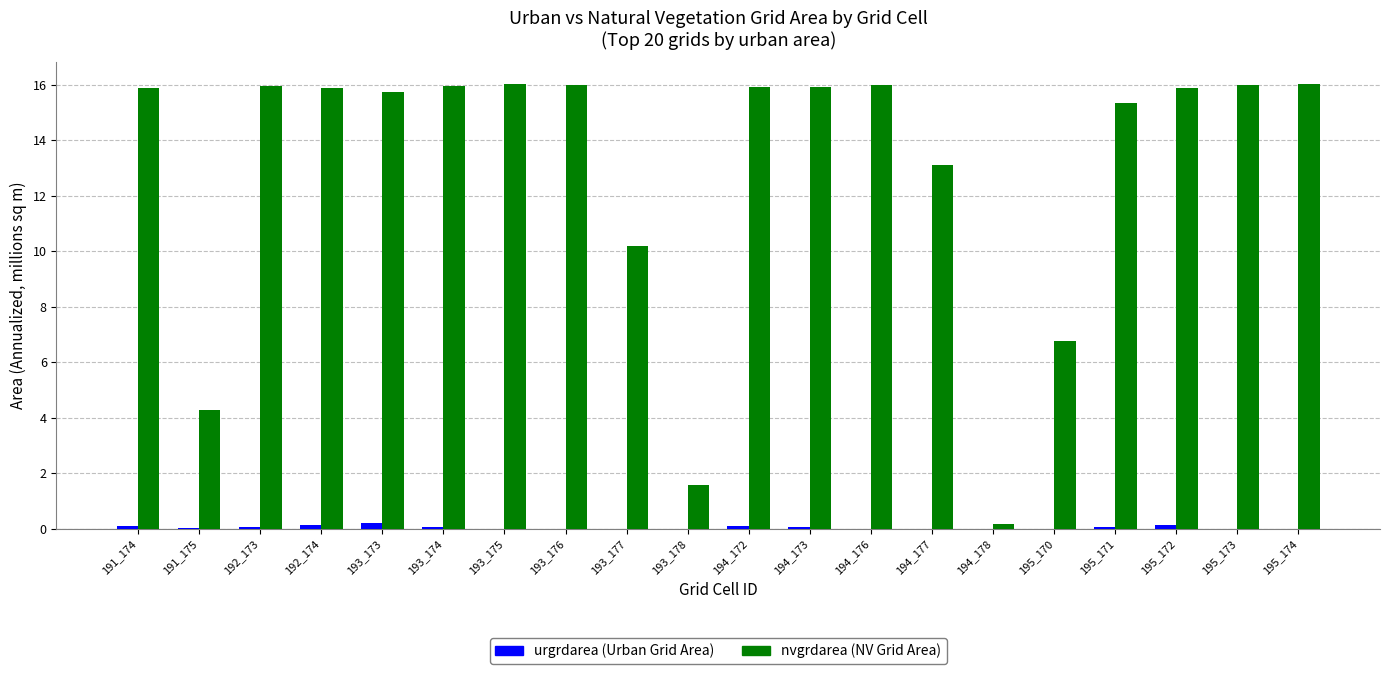

True or false: nvgrdarea (NV Grid Area) has a value of 15.3 at 195_171.

True